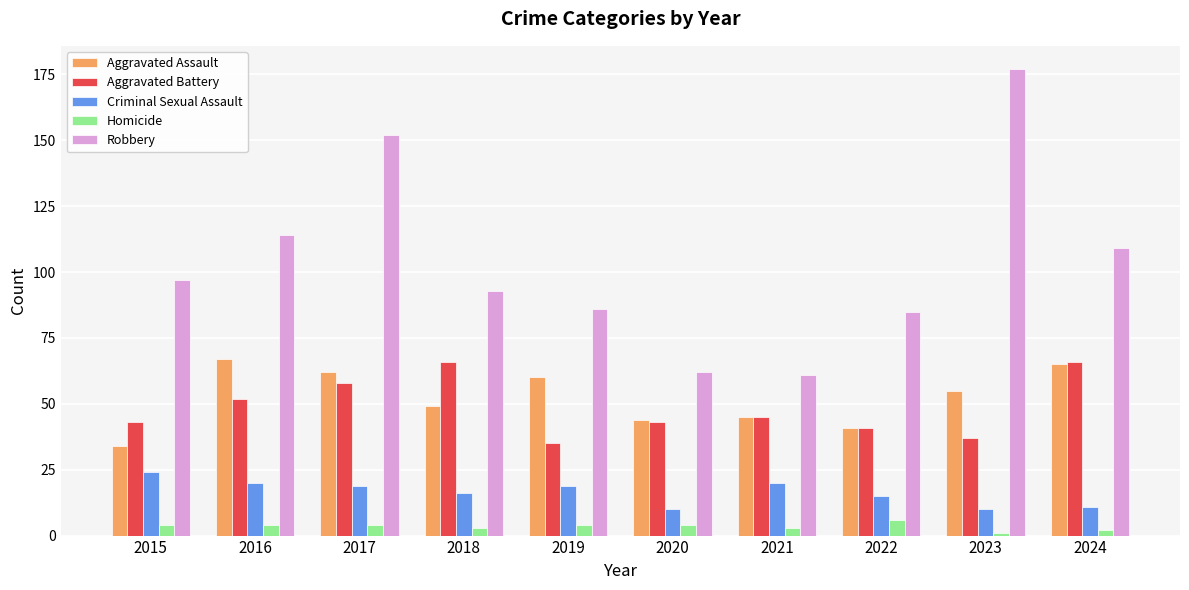

Reading right to left, what are all the values shown in this chart?

Aggravated Assault: 2024=65	2023=55	2022=41	2021=45	2020=44	2019=60	2018=49	2017=62	2016=67	2015=34
Aggravated Battery: 2024=66	2023=37	2022=41	2021=45	2020=43	2019=35	2018=66	2017=58	2016=52	2015=43
Criminal Sexual Assault: 2024=11	2023=10	2022=15	2021=20	2020=10	2019=19	2018=16	2017=19	2016=20	2015=24
Homicide: 2024=2	2023=1	2022=6	2021=3	2020=4	2019=4	2018=3	2017=4	2016=4	2015=4
Robbery: 2024=109	2023=177	2022=85	2021=61	2020=62	2019=86	2018=93	2017=152	2016=114	2015=97